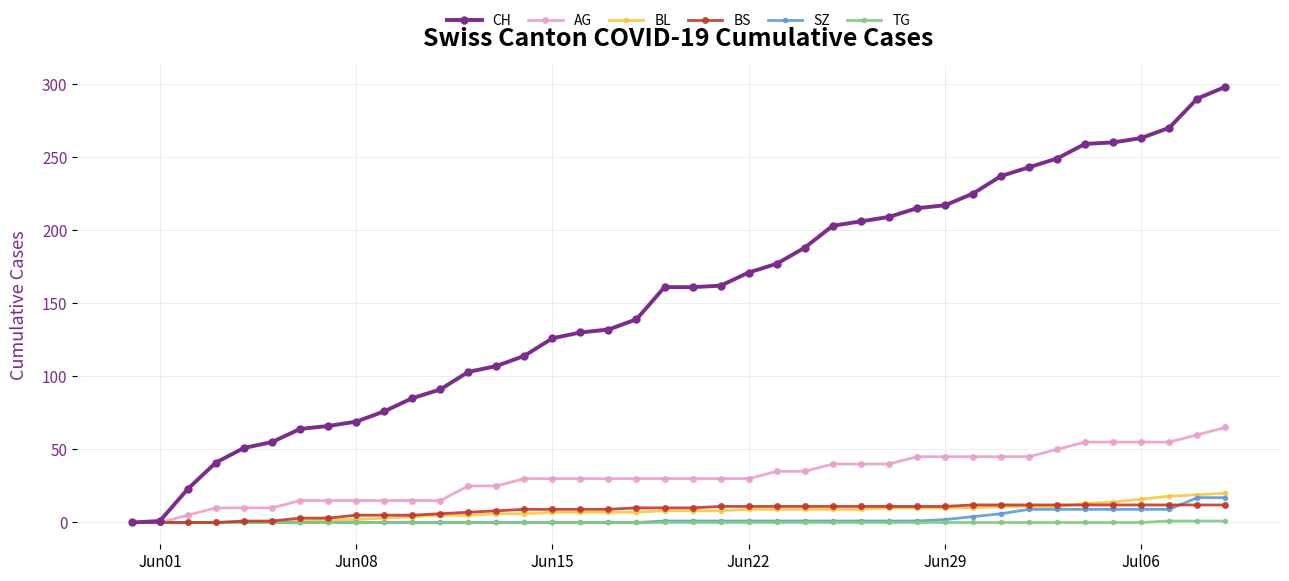

Which series has the widest spread of values?

CH